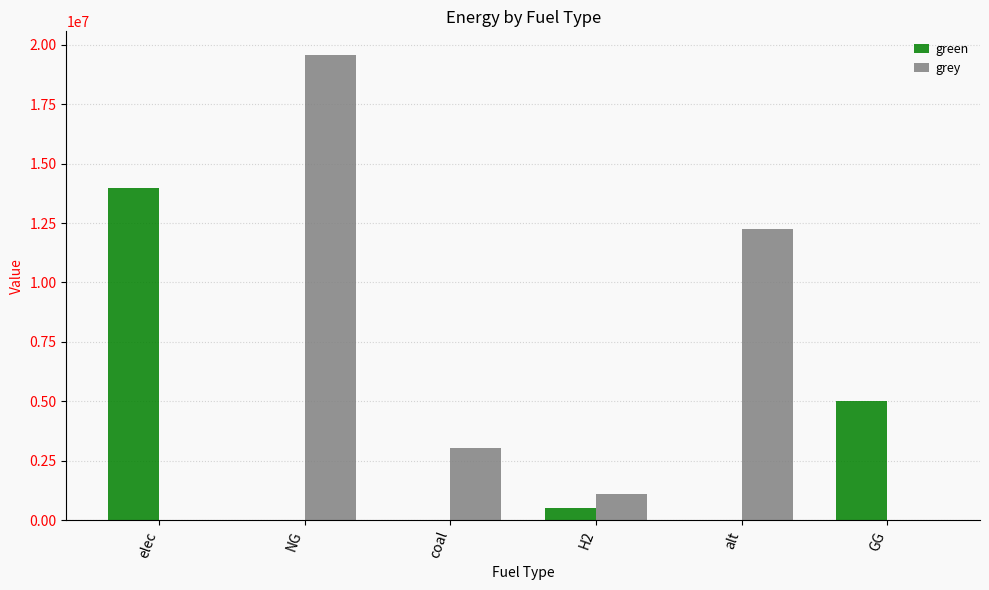

Read the green value at elec.

13984058.4